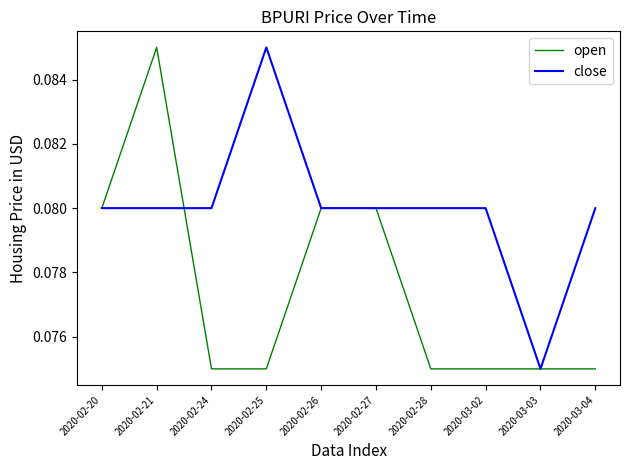

At which label is close closest to 0?

2020-03-03